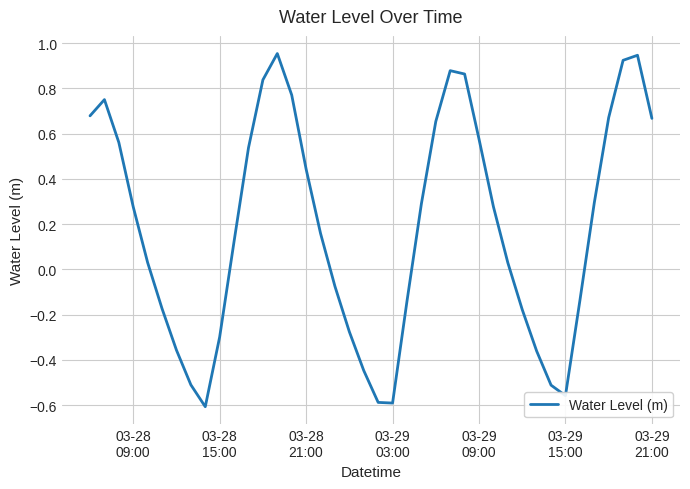

Reading left to right, extract all data points from this chart.

0.7	0.8	0.6	0.3	0.0	-0.2	-0.4	-0.5	-0.6	-0.3	0.1	0.5	0.8	1.0	0.8	0.4	0.2	-0.1	-0.3	-0.4	-0.6	-0.6	-0.1	0.3	0.7	0.9	0.9	0.6	0.3	0.0	-0.2	-0.4	-0.5	-0.6	-0.1	0.3	0.7	0.9	0.9	0.7